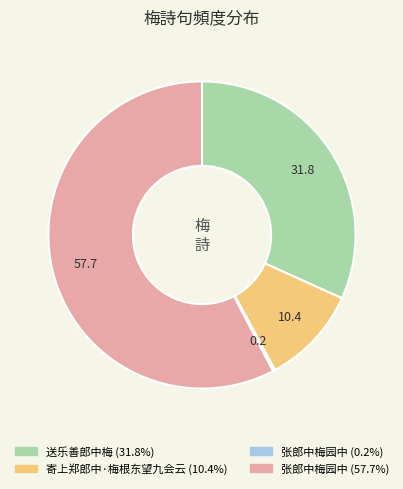

Is there any slice that represents more than half of the pie?

Yes